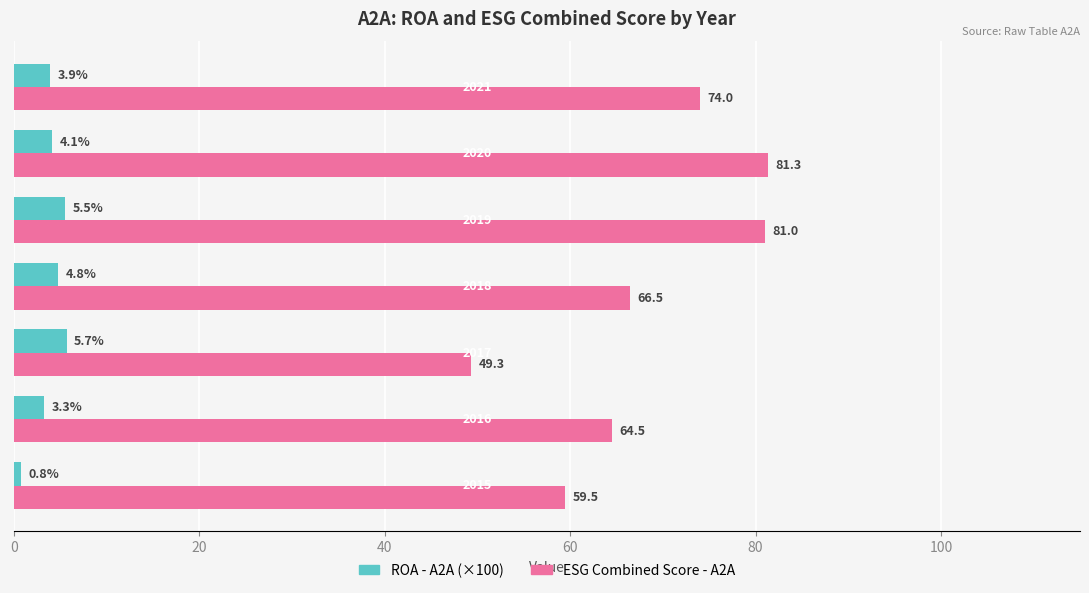

Which series has the widest spread of values?

ESG Combined Score - A2A